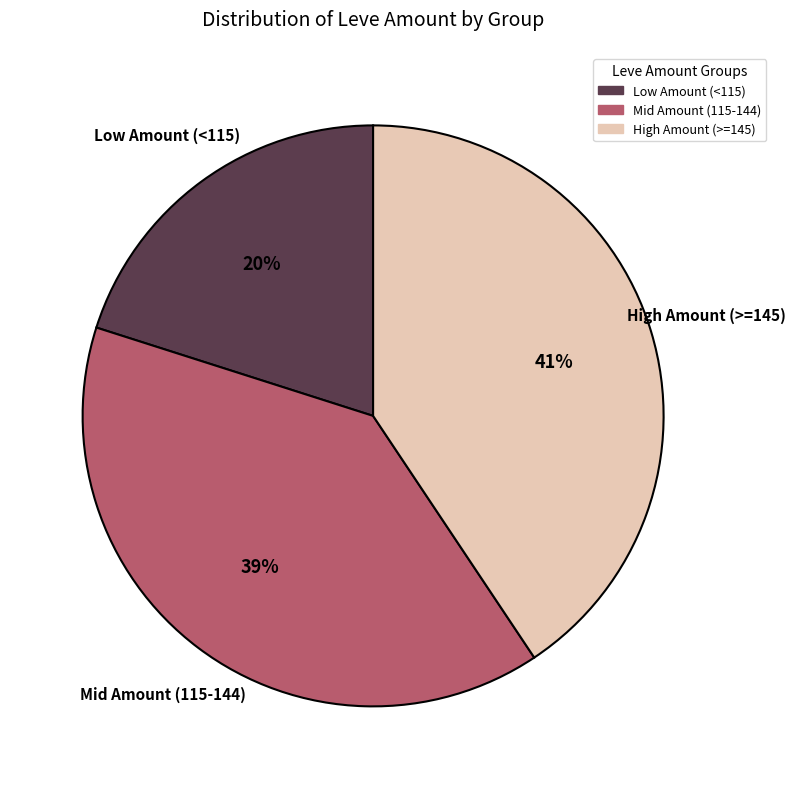

To the nearest percent, what is the average slice percentage?

33%